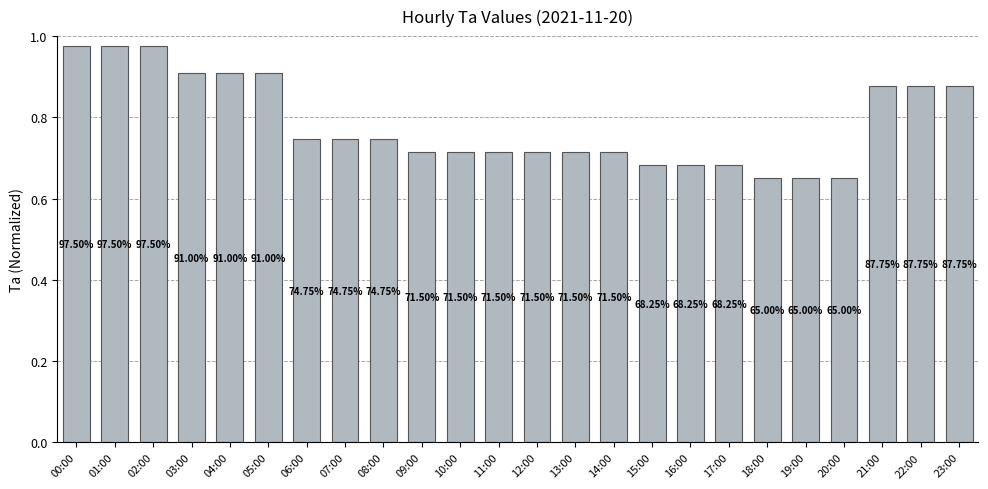

What is the change in value from 01:00 to 08:00?

-0.2